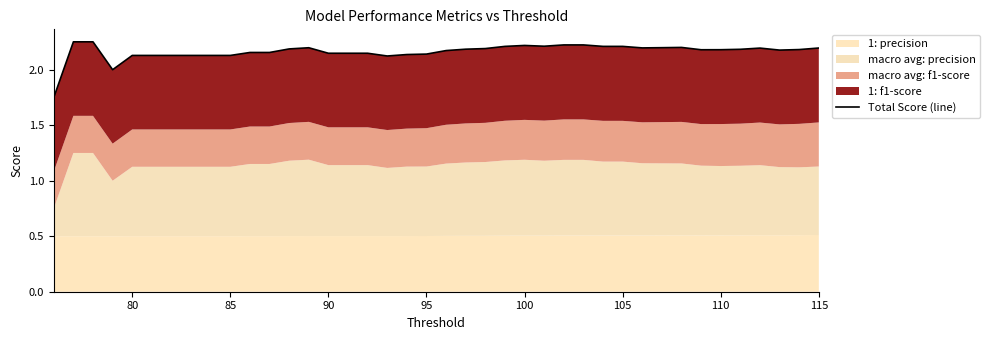

True or false: the data has more than 2 interior local peaks.

True